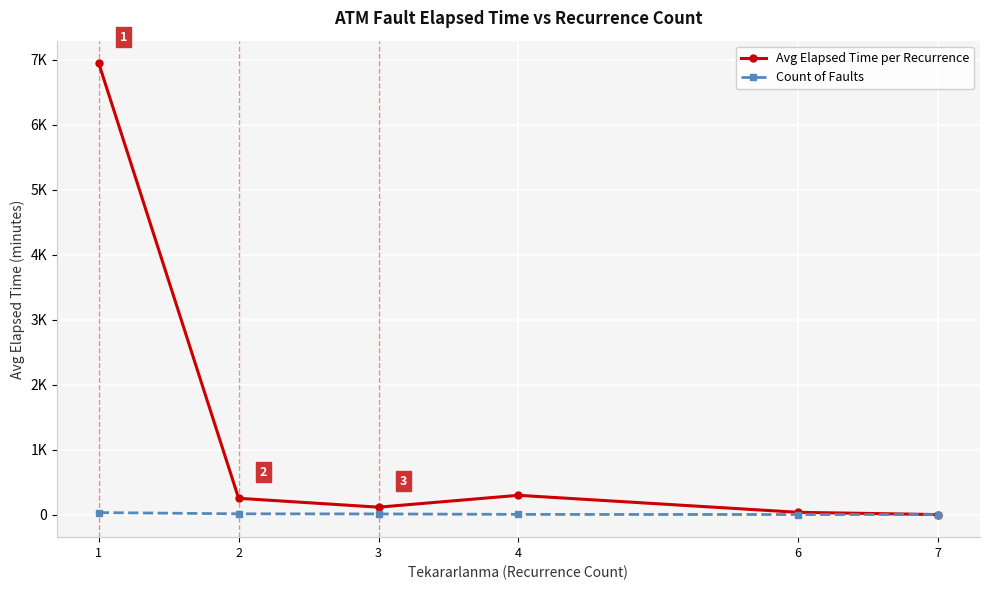

What is the total value across all series at 1?

6974.2